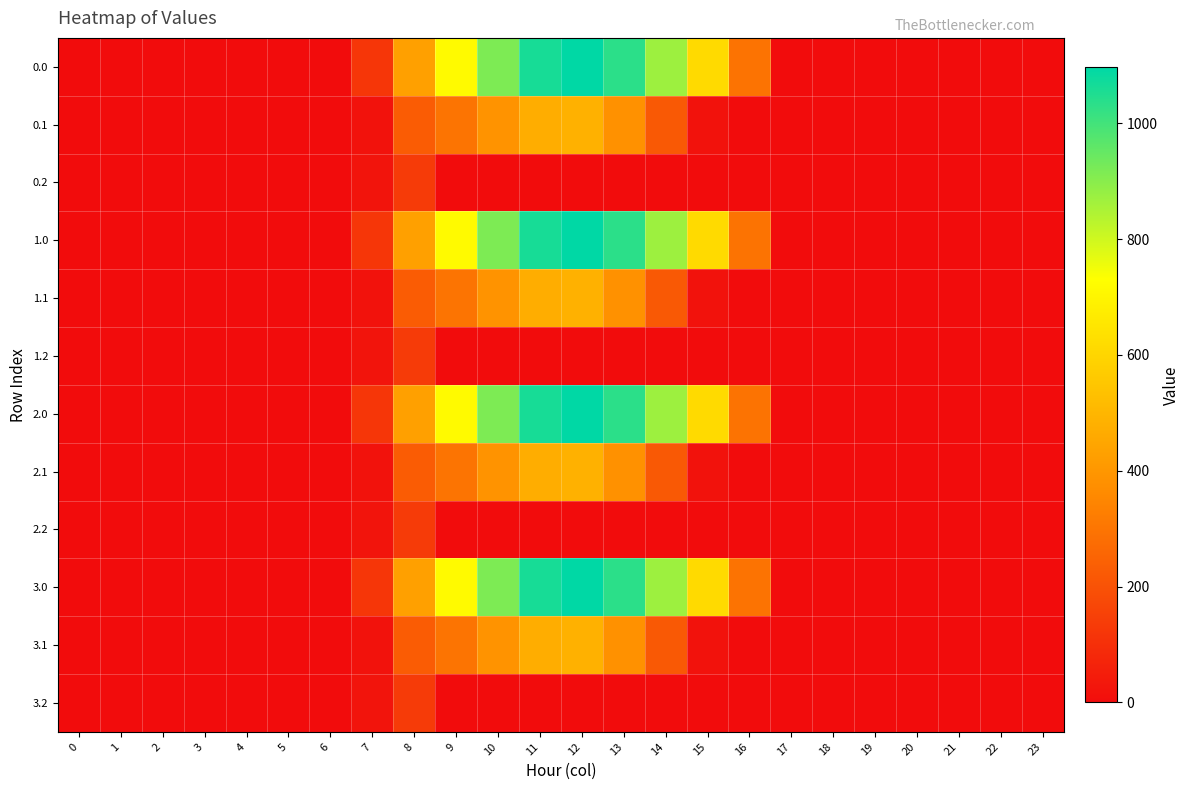

Rank the series by their maximum value, from highest to lowest.

0.0, 1.0, 2.0, 3.0, 0.1, 1.1, 2.1, 3.1, 0.2, 1.2, 2.2, 3.2